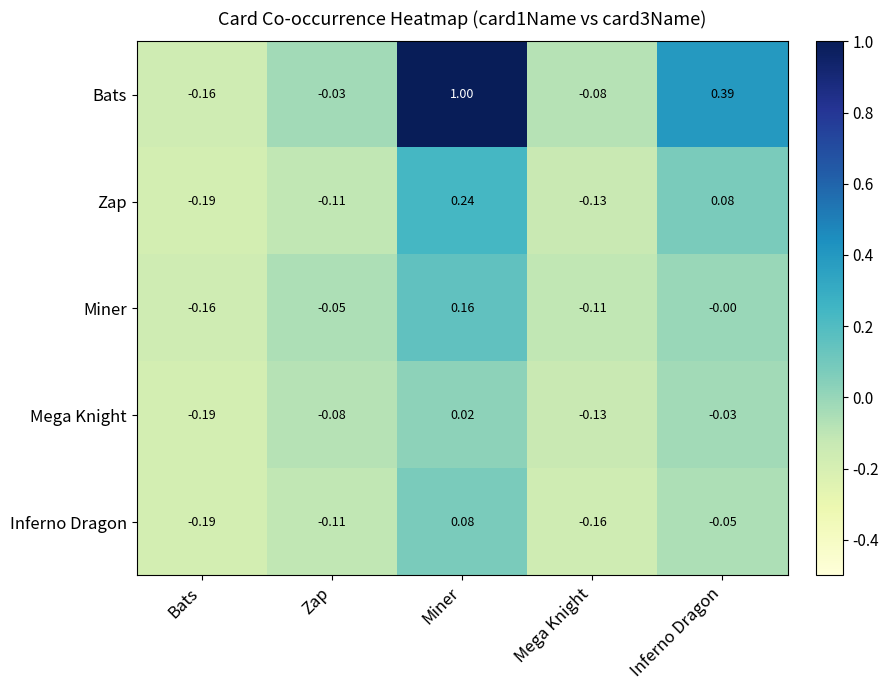

Which category has the highest value across all series?

Miner